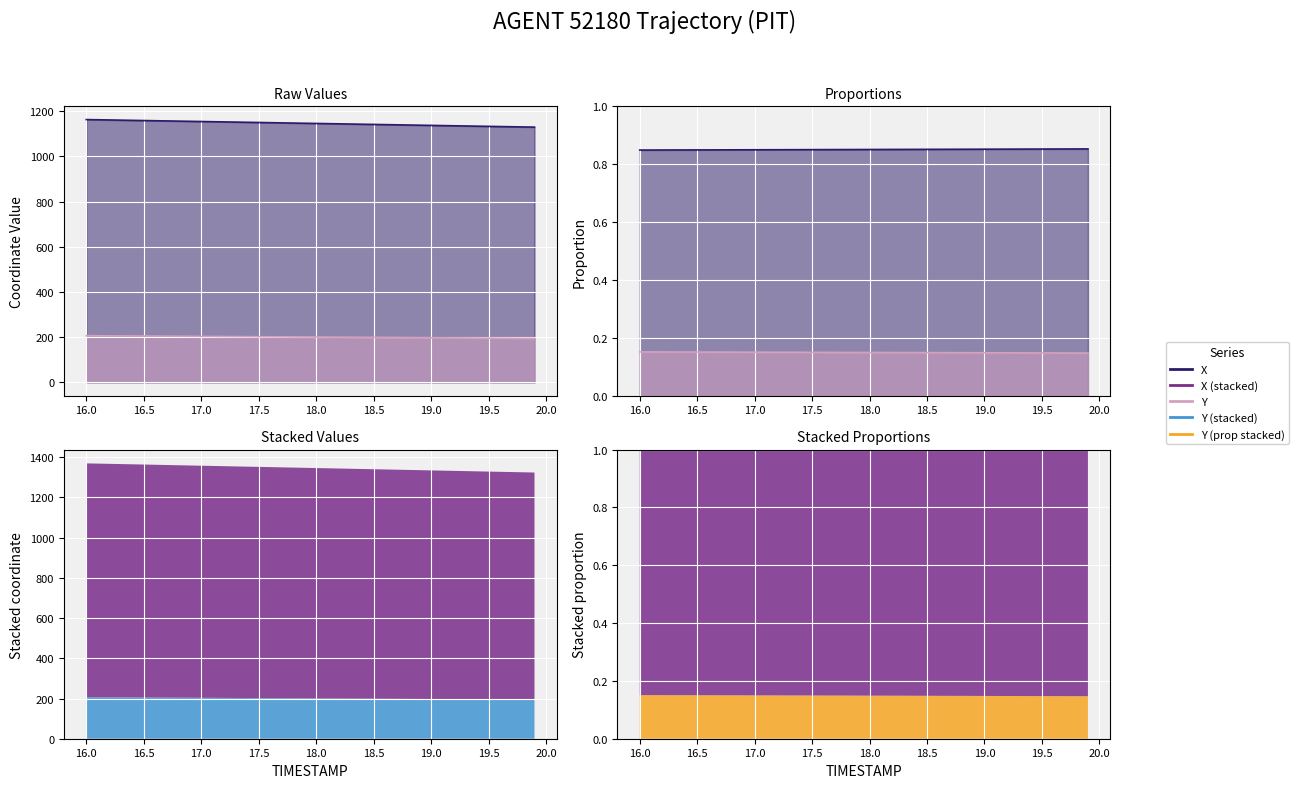

True or false: Y has more than 1 interior local peaks.

False